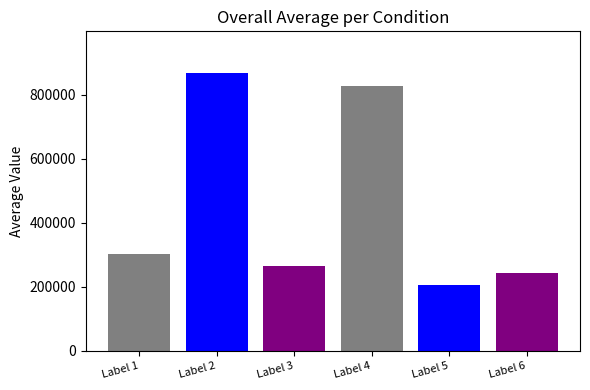

Reading left to right, extract all data points from this chart.

苕雪谓予病后气色转腴不至遽死颇冀他日邻近过从之乐=304543	营师常秉烛为人说气色戏成此绝=868533	屋名诗·梁园气色和=265194	苕雪谓予病后气色转腴不至遽死颇冀他日邻近过从之乐=828697	营师常秉烛为人说气色戏成此绝=206912	寄元规·白日未中气色明=243911